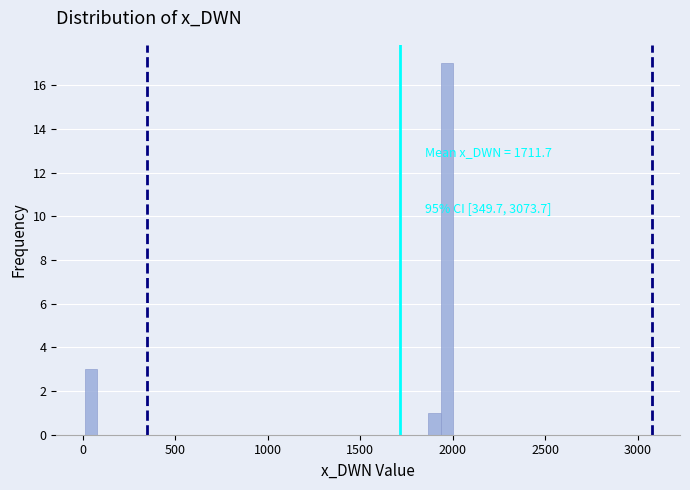

Read against the x-axis, roughly where is the centre of the tallest bar?

1950